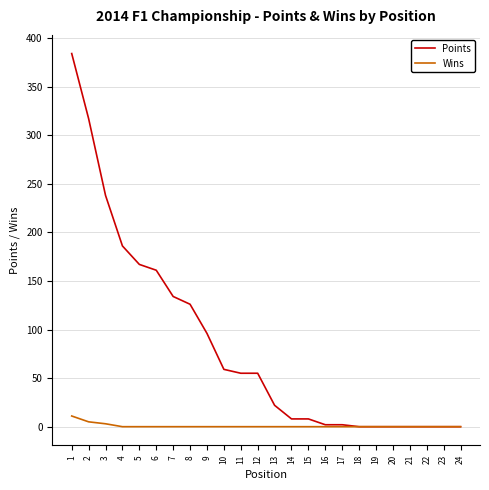

What is the approximate value of Points at 7, to the nearest 10?

130